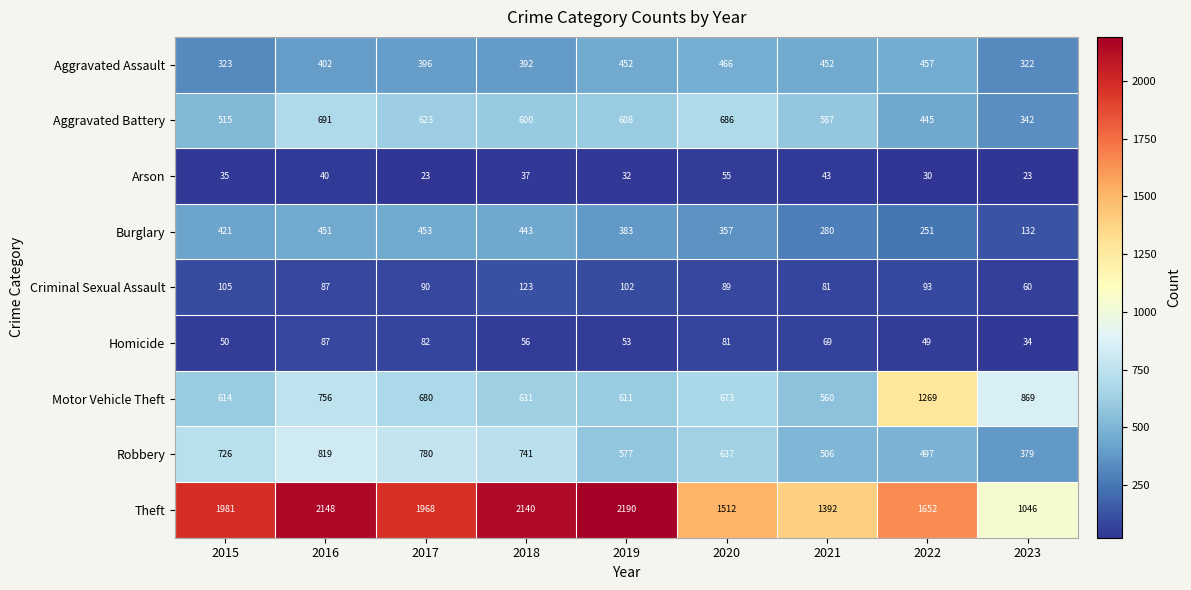

What is the difference between the highest and lowest values at 2021?

1349